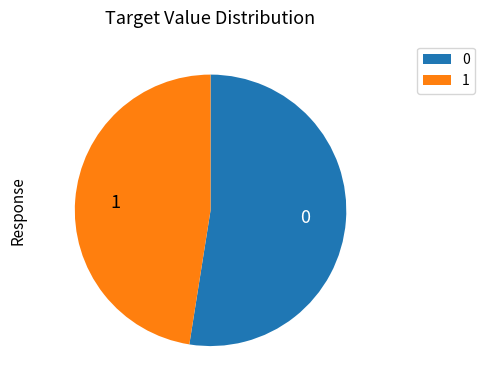

Approximately how many times larger is the value at 0 compared to 1?

1.1